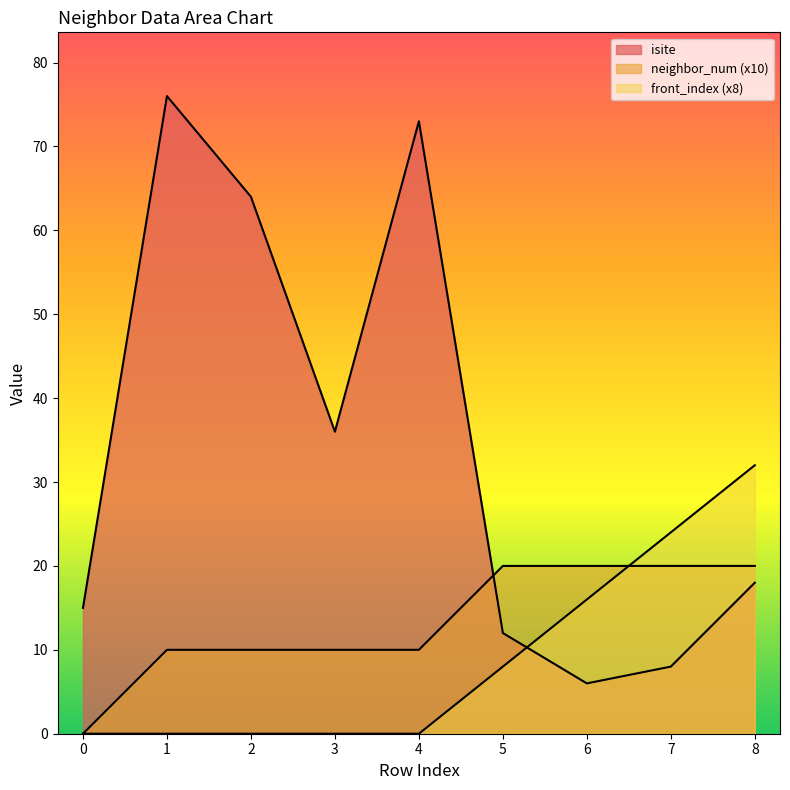

Which series has the largest range (max minus min)?

isite